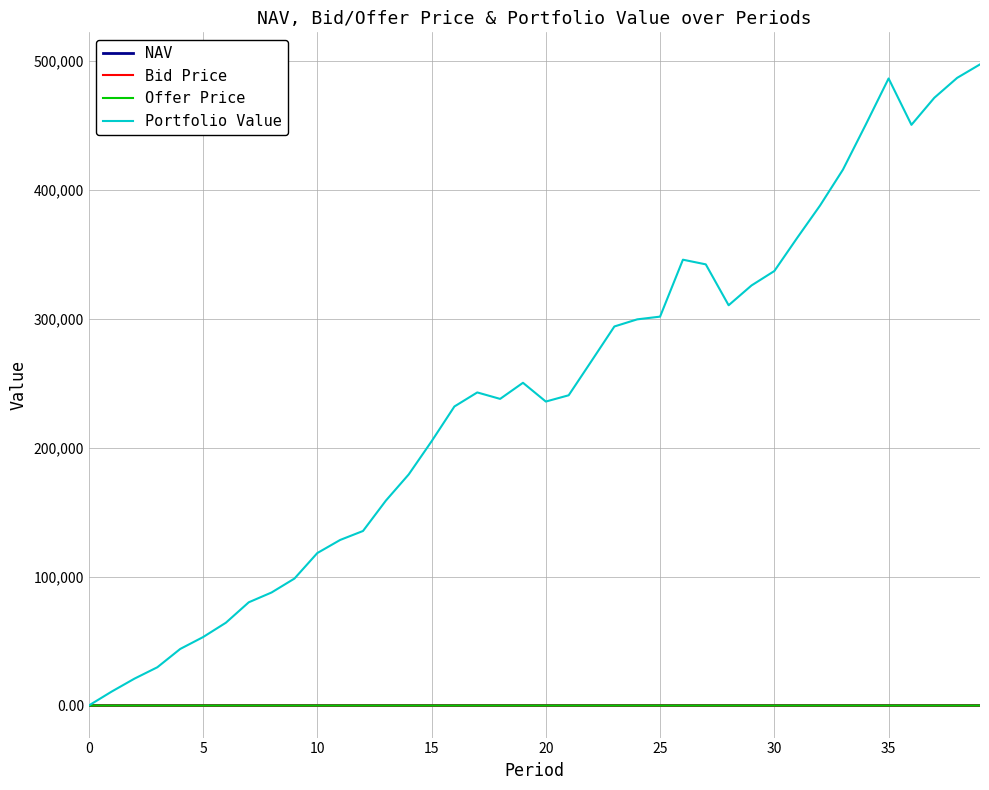

Which series has the largest range (max minus min)?

Portfolio Value